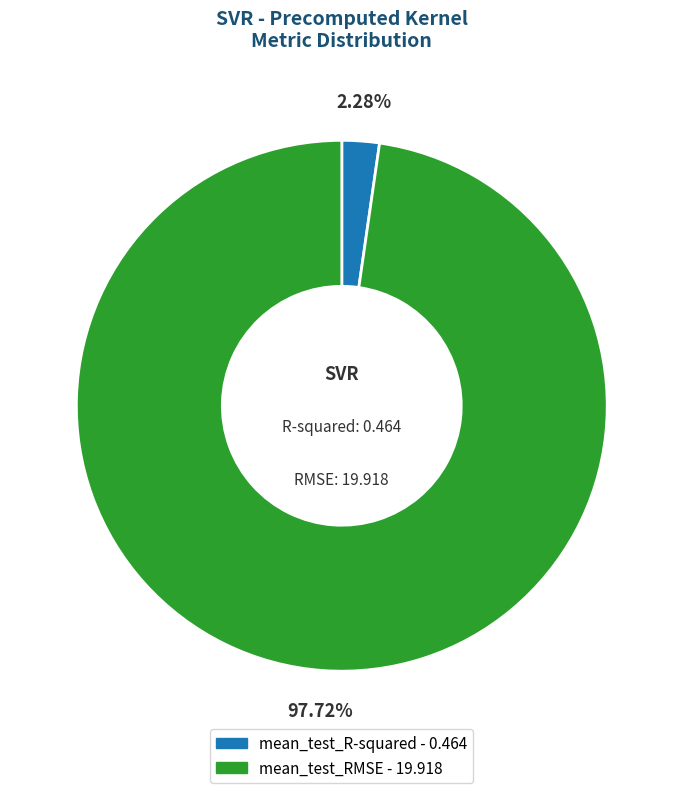

Combined, do mean_test_RMSE and mean_test_R-squared account for over 50%?

Yes